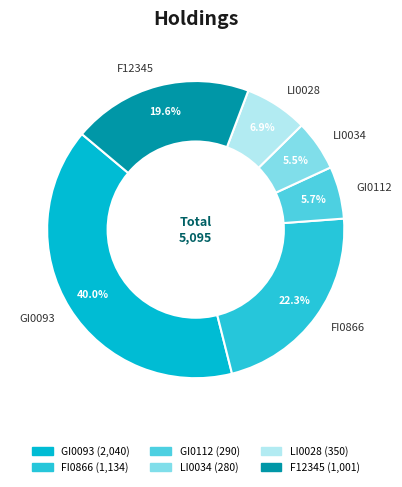

What is the largest slice in the pie chart?

GI0093